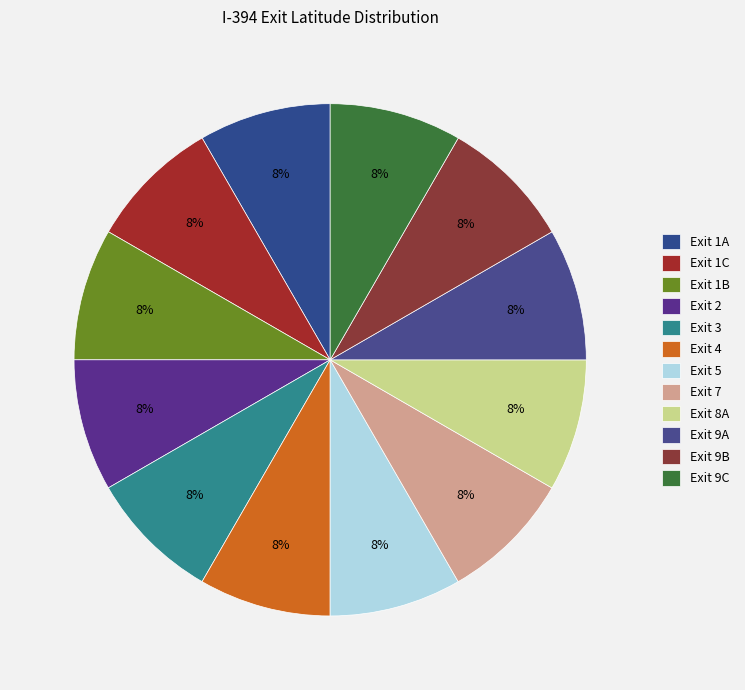

To the nearest percent, what percentage of the pie is Exit 1B?

8%